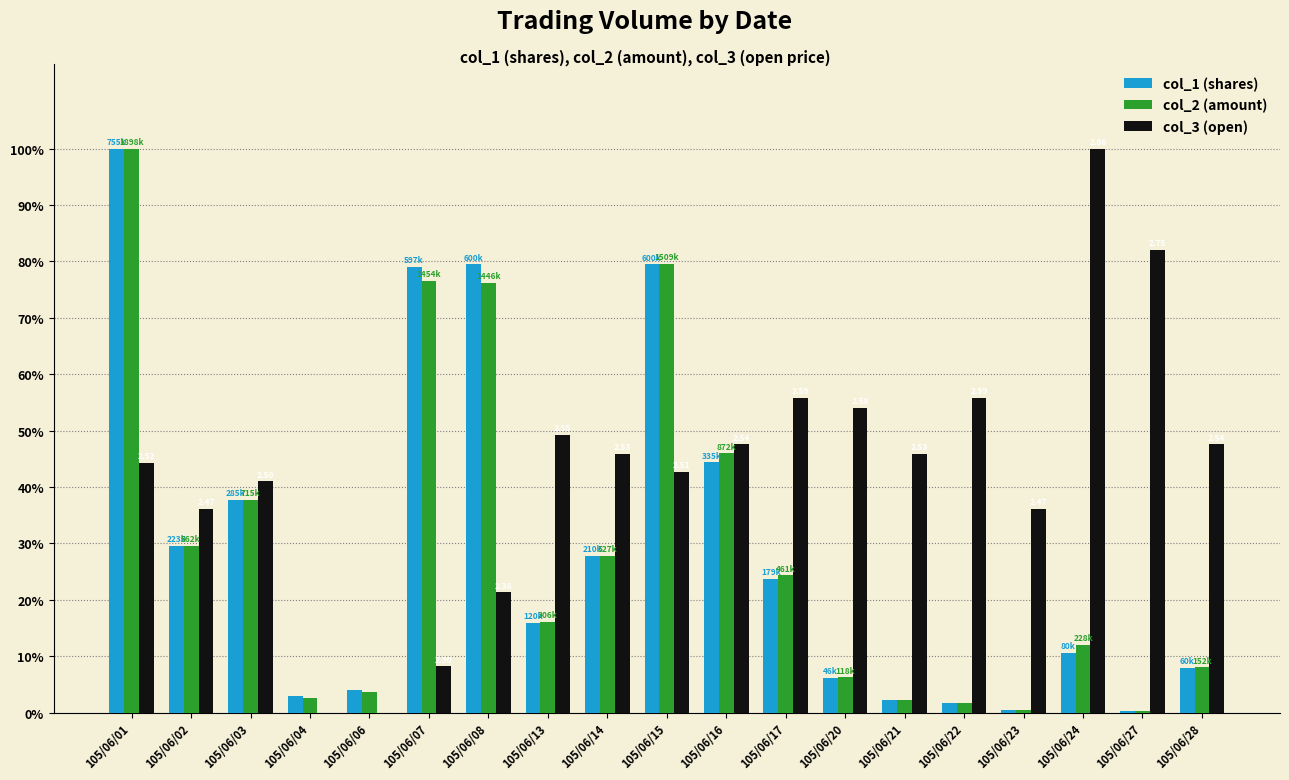

At which category is the sum across all series the highest?

105/06/01